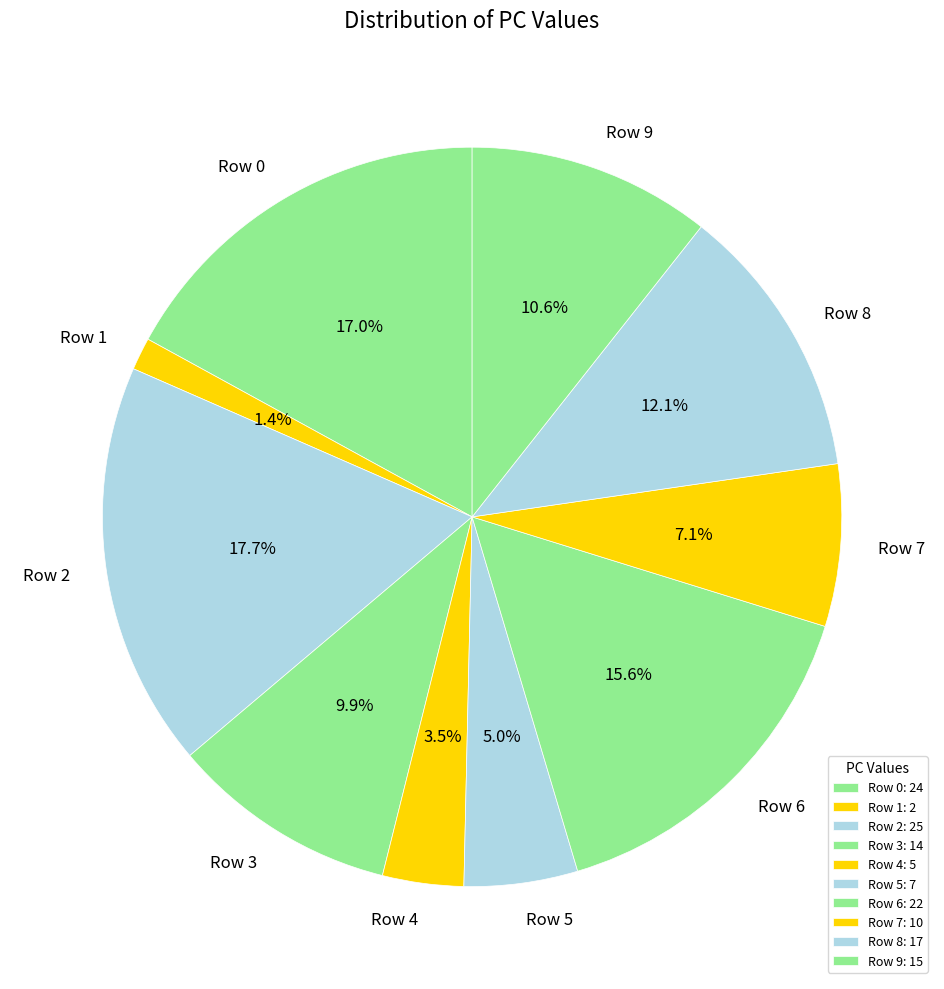

How many slices are in this pie chart?

10